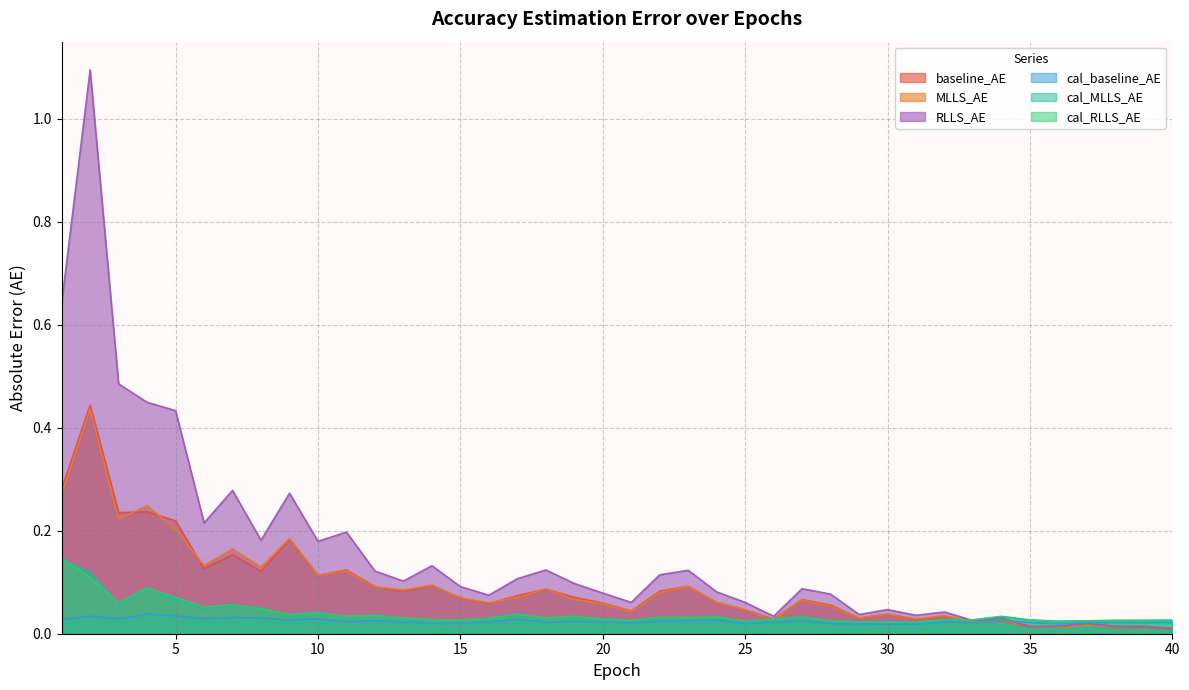

How many times do MLLS_AE and cal_MLLS_AE cross each other?

3